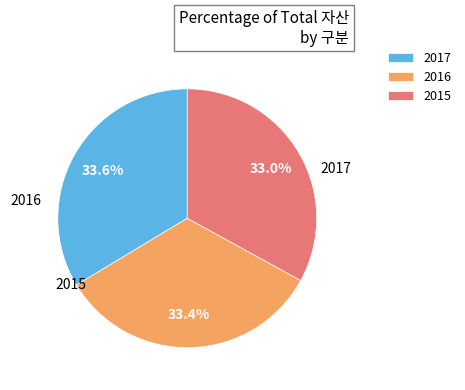

Which category has the smallest portion of the pie?

2015